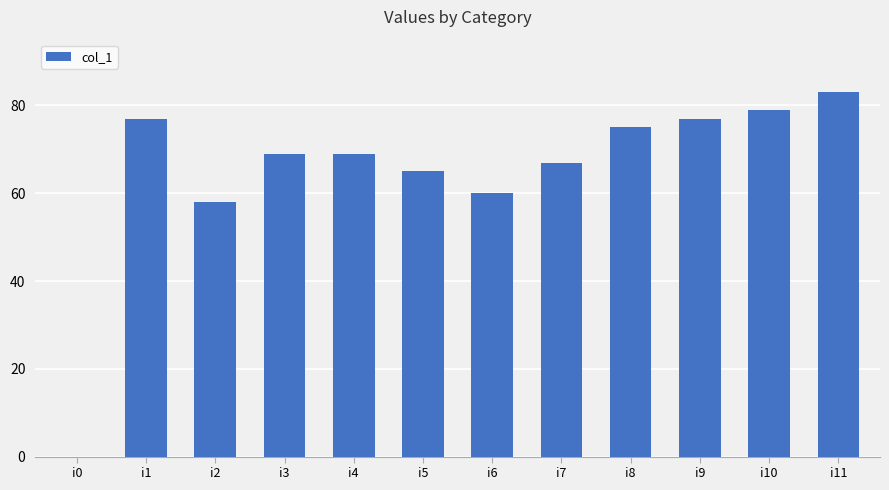

What is the sum of all values?

779